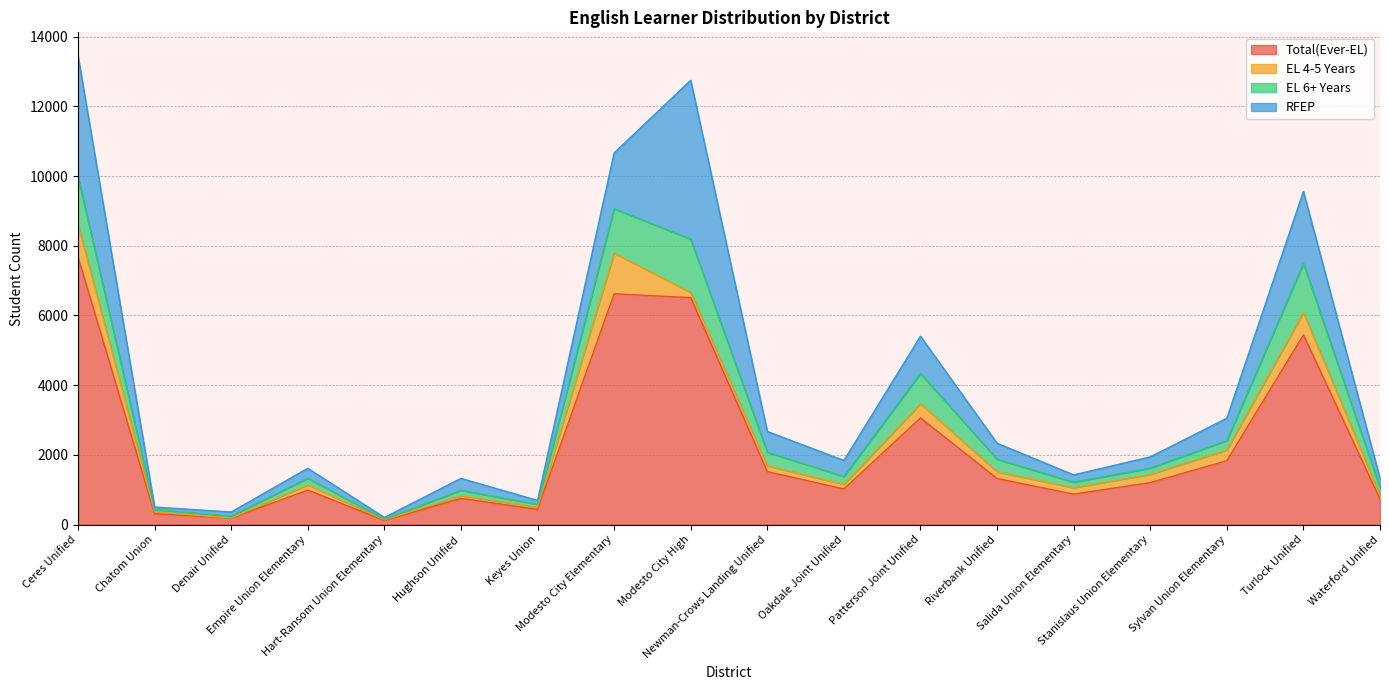

What is the minimum value for EL 6+ Years?

23